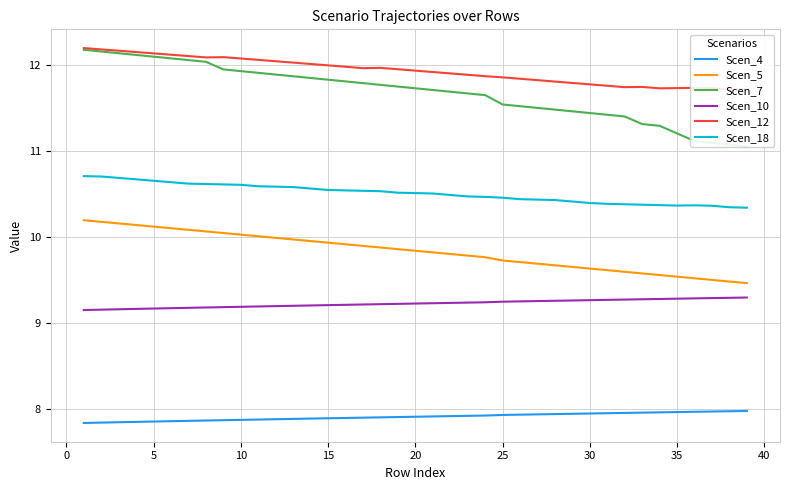

What is the lowest value of the Scen_4 series?

7.8